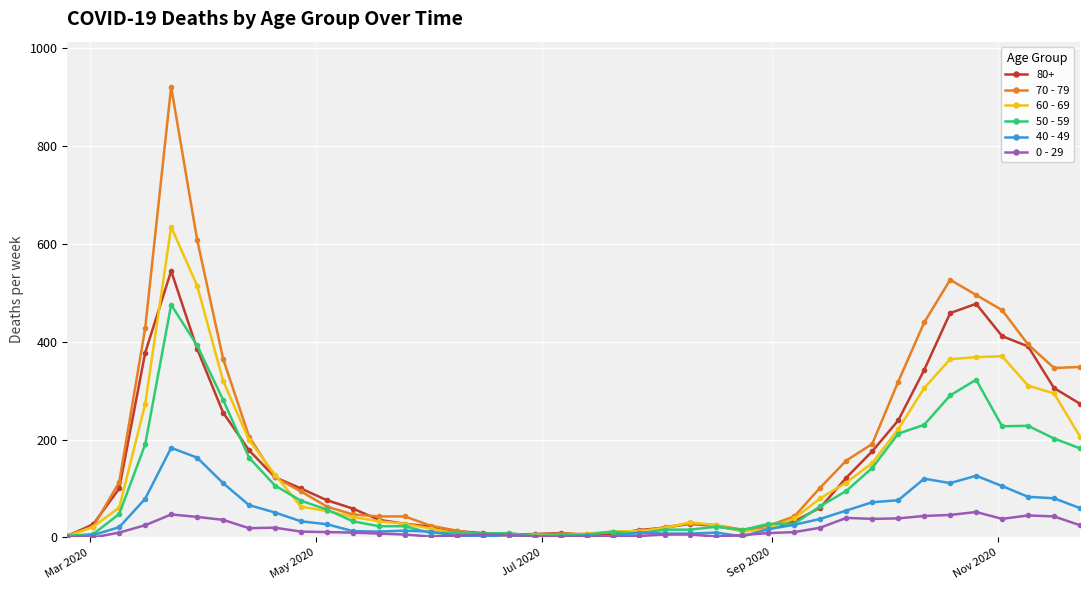

List the series in order of their peak value, lowest first.

0 - 29, 40 - 49, 50 - 59, 80+, 60 - 69, 70 - 79